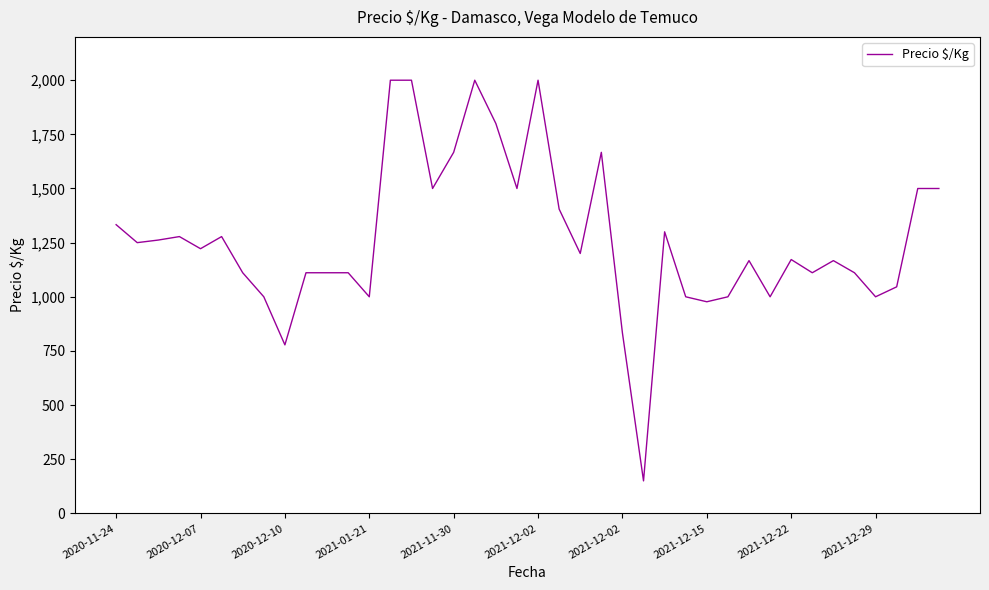

What is the minimum value shown in the chart?

150